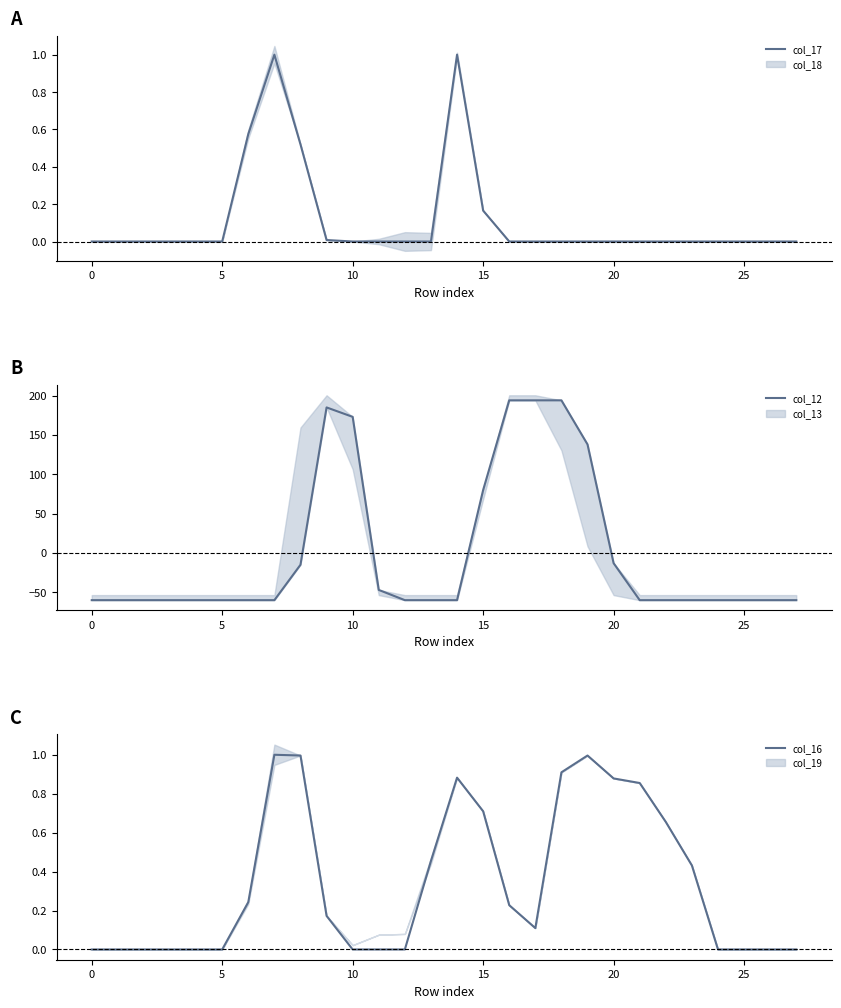

The col_16 series shows 0.0 at 26. True or false?

True